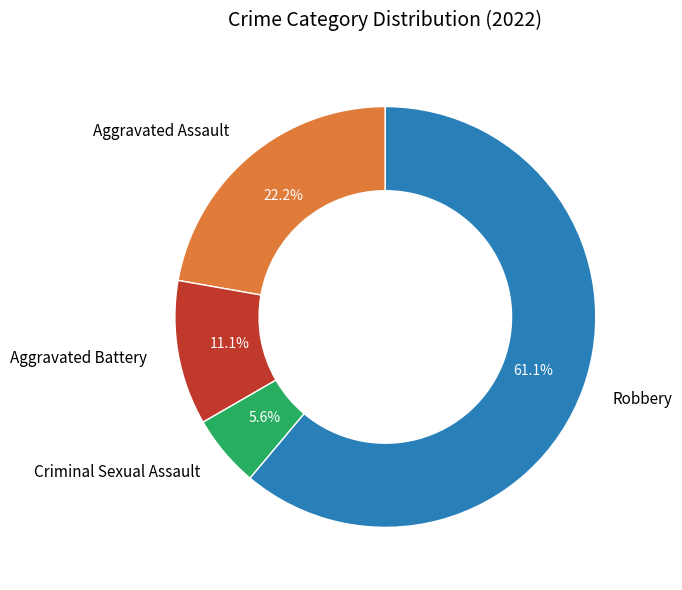

Which has a higher value, Criminal Sexual Assault or Aggravated Assault?

Aggravated Assault